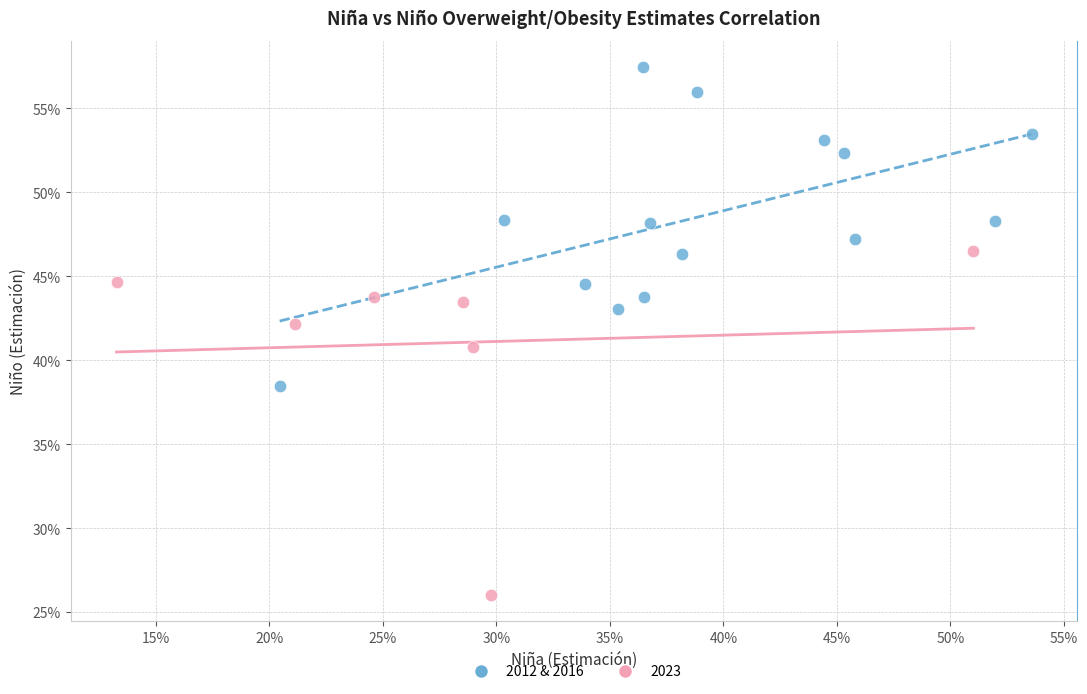

What are all the series names shown in the legend?

2012 & 2016, 2023